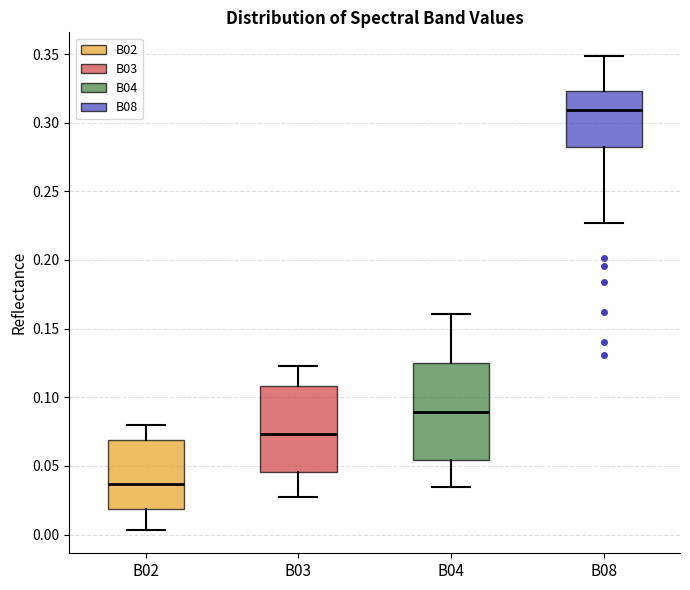

Comparing the boxes themselves (not the whiskers), which one is the tallest?

B04